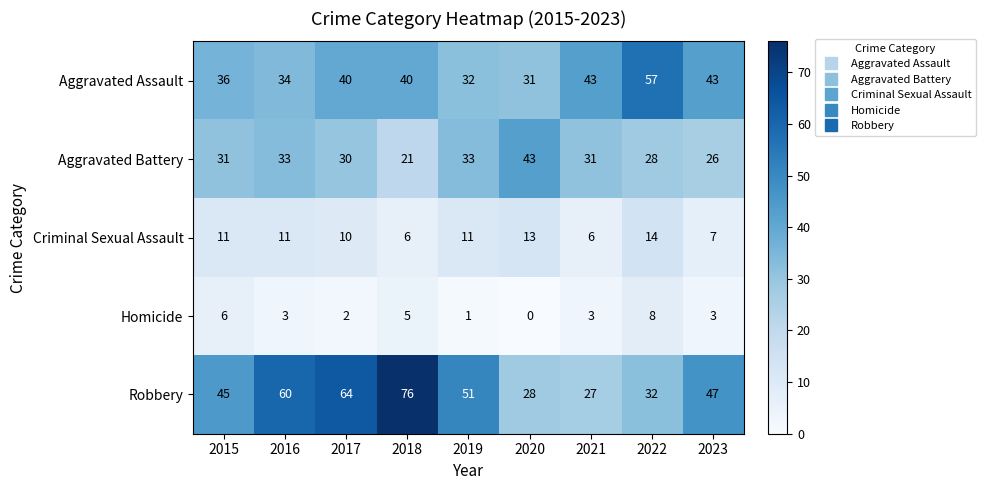

Rank the series by their maximum value, from lowest to highest.

Homicide, Criminal Sexual Assault, Aggravated Battery, Aggravated Assault, Robbery